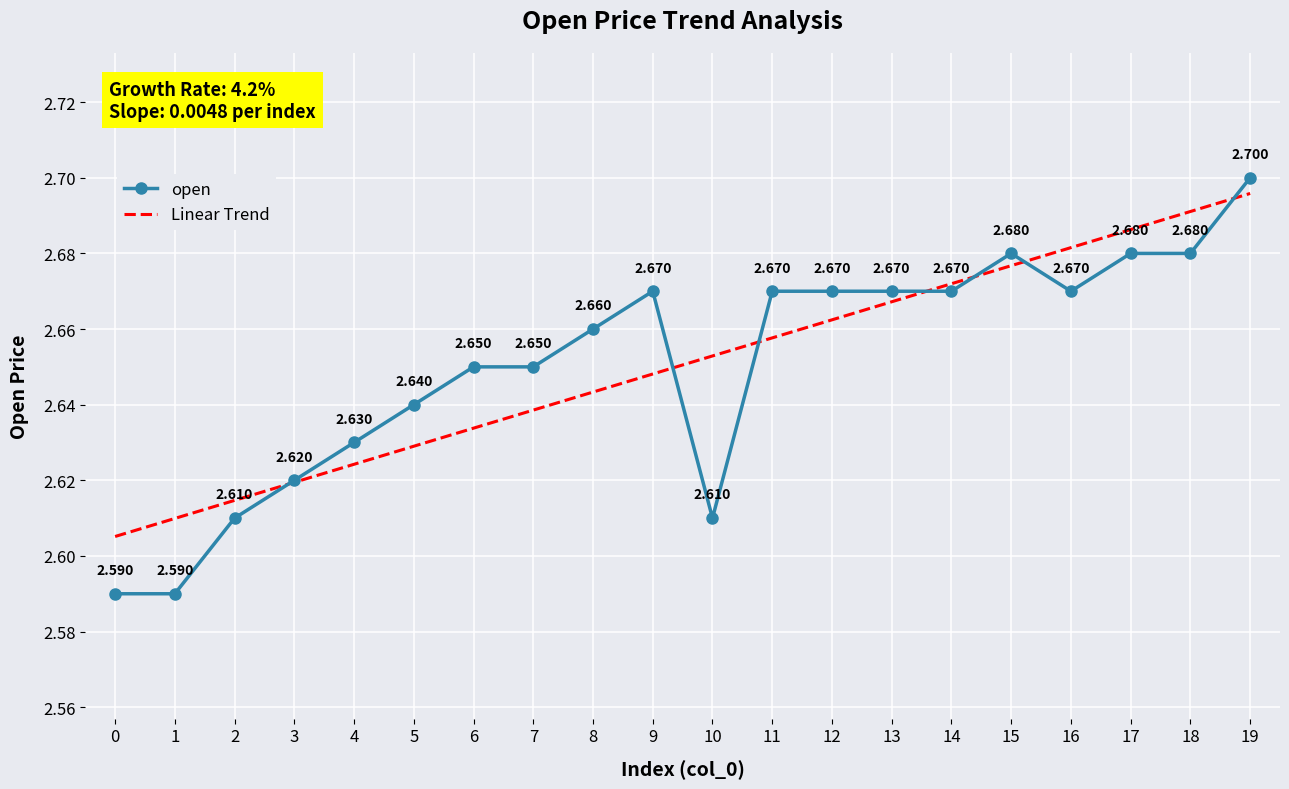

What is the difference between the open values at 10 and 18?

0.1